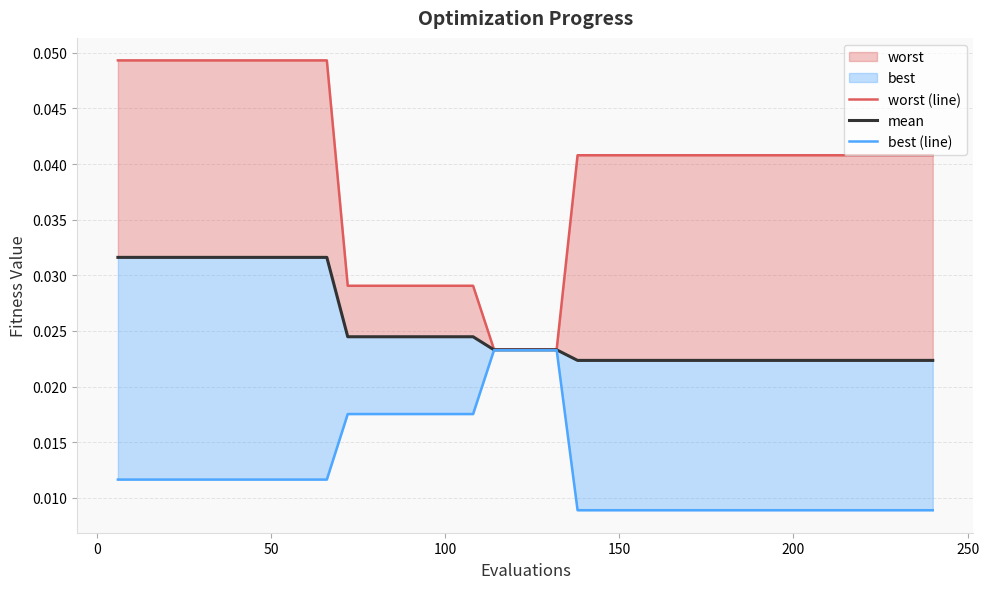

How many data points does each series have?

40